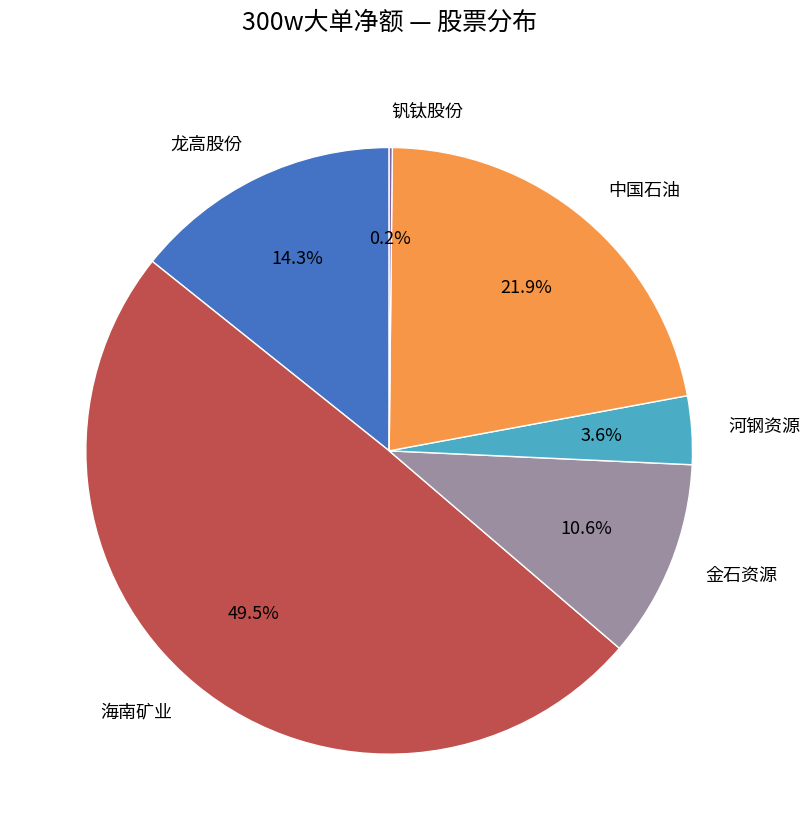

What percentage is NOT represented by 河钢资源?

96.4%